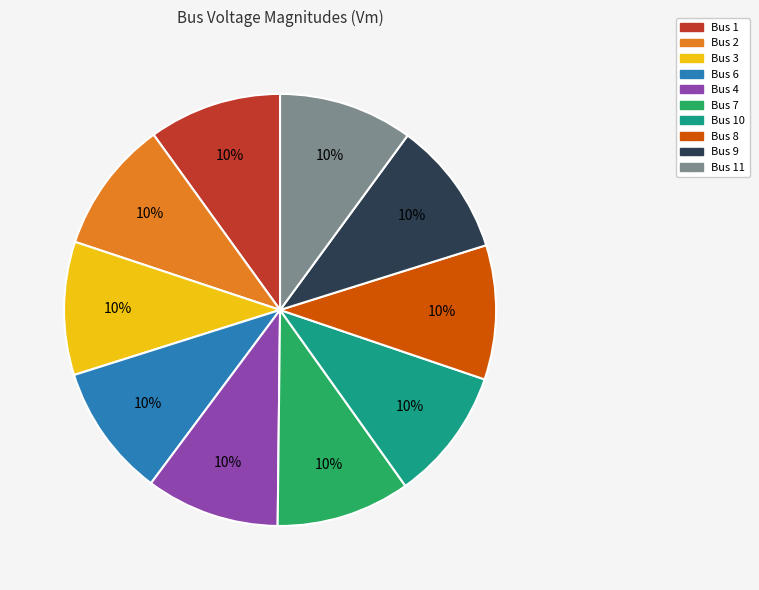

To the nearest percent, what is the average slice percentage?

10%